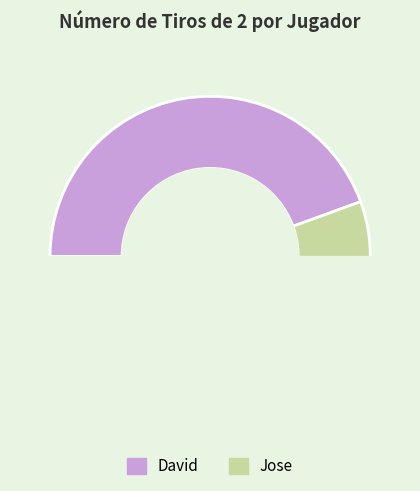

The Jose slice represents 43% of the pie. True or false?

False